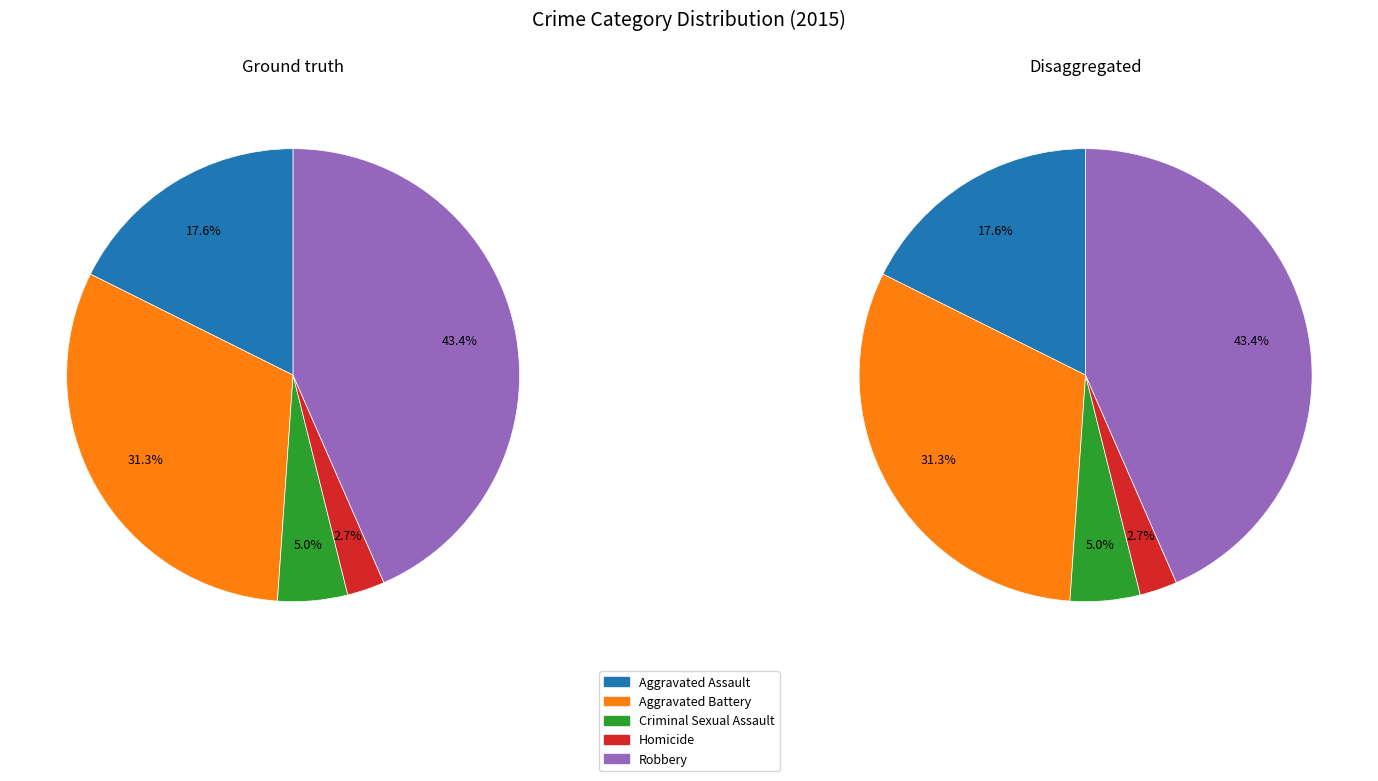

What is the largest slice in the pie chart?

Robbery